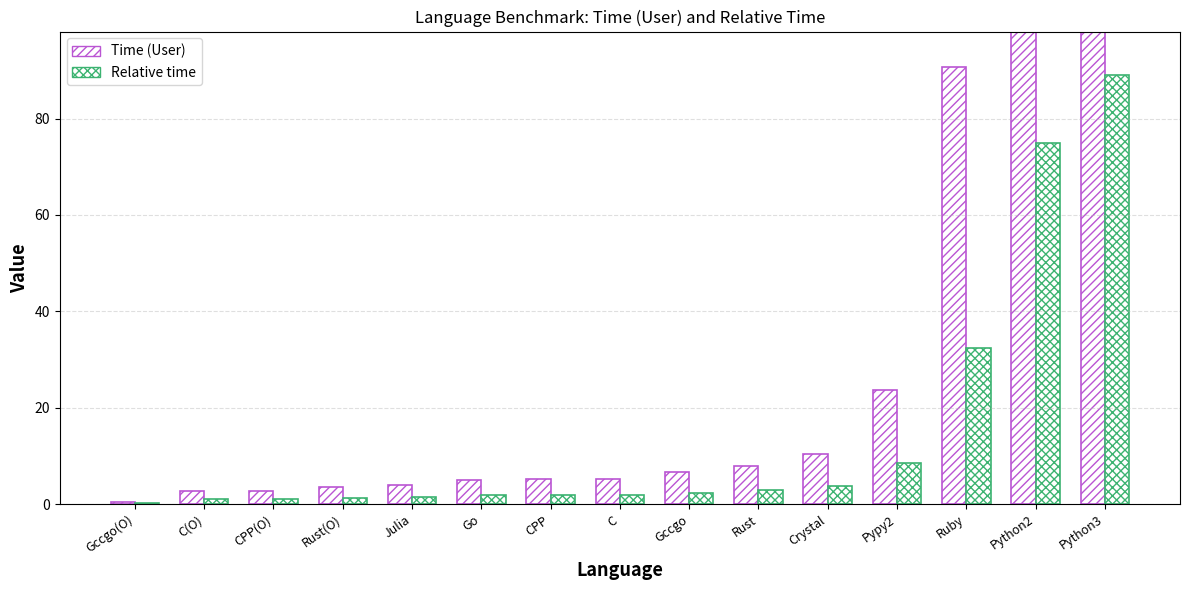

What is the value of the Time (User) bar at the 14th from the left?

209.8